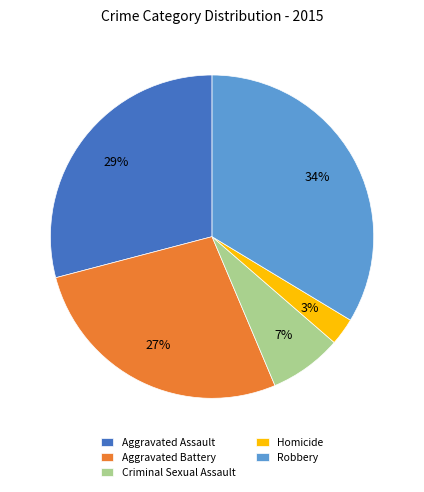

To the nearest percent, what is the difference between the Homicide and Aggravated Assault slice percentages?

26%